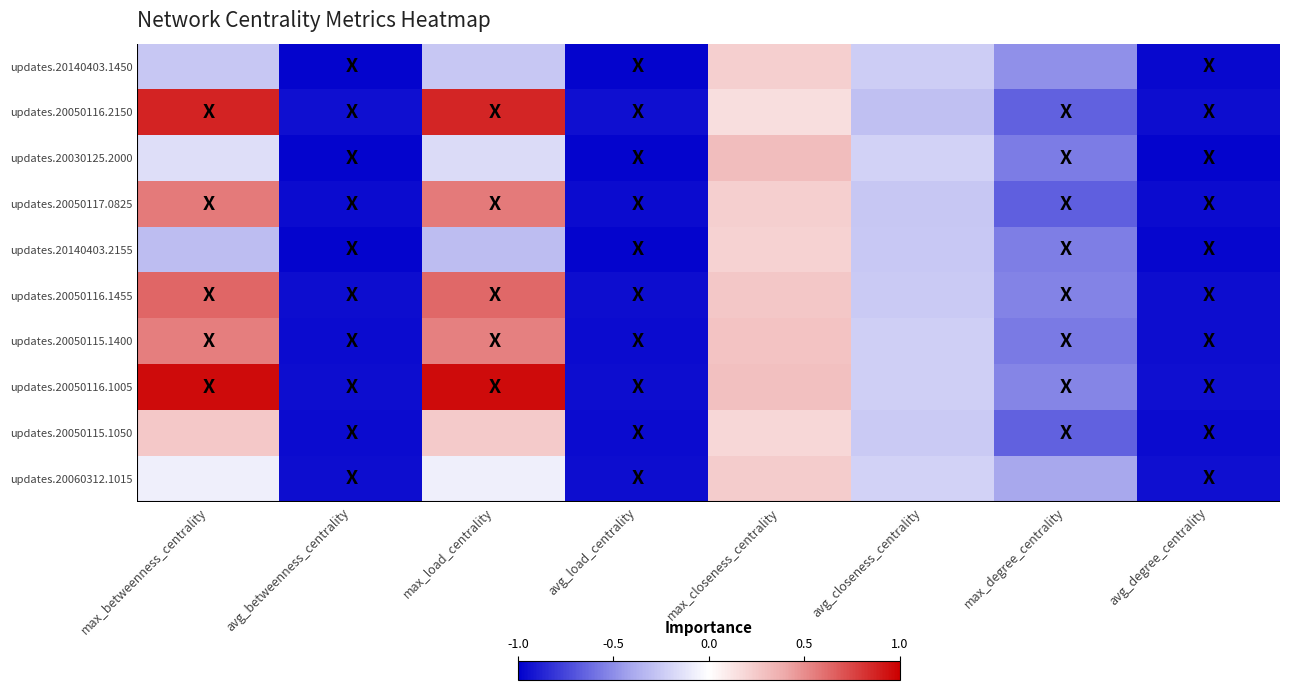

Reading left to right, transcribe all the data shown in this chart.

updates.20140403.1450: max_betweenness_centrality=-0.3	avg_betweenness_centrality=-1.0	max_load_centrality=-0.3	avg_load_centrality=-1.0	max_closeness_centrality=0.2	avg_closeness_centrality=-0.2	max_degree_centrality=-0.5	avg_degree_centrality=-1.0
updates.20050116.2150: max_betweenness_centrality=0.9	avg_betweenness_centrality=-0.9	max_load_centrality=0.9	avg_load_centrality=-0.9	max_closeness_centrality=0.2	avg_closeness_centrality=-0.3	max_degree_centrality=-0.7	avg_degree_centrality=-0.9
updates.20030125.2000: max_betweenness_centrality=-0.2	avg_betweenness_centrality=-1.0	max_load_centrality=-0.2	avg_load_centrality=-1.0	max_closeness_centrality=0.3	avg_closeness_centrality=-0.2	max_degree_centrality=-0.6	avg_degree_centrality=-1.0
updates.20050117.0825: max_betweenness_centrality=0.6	avg_betweenness_centrality=-1.0	max_load_centrality=0.6	avg_load_centrality=-1.0	max_closeness_centrality=0.2	avg_closeness_centrality=-0.3	max_degree_centrality=-0.7	avg_degree_centrality=-1.0
updates.20140403.2155: max_betweenness_centrality=-0.3	avg_betweenness_centrality=-1.0	max_load_centrality=-0.3	avg_load_centrality=-1.0	max_closeness_centrality=0.2	avg_closeness_centrality=-0.3	max_degree_centrality=-0.5	avg_degree_centrality=-1.0
updates.20050116.1455: max_betweenness_centrality=0.6	avg_betweenness_centrality=-0.9	max_load_centrality=0.6	avg_load_centrality=-0.9	max_closeness_centrality=0.3	avg_closeness_centrality=-0.2	max_degree_centrality=-0.5	avg_degree_centrality=-0.9
updates.20050115.1400: max_betweenness_centrality=0.5	avg_betweenness_centrality=-1.0	max_load_centrality=0.5	avg_load_centrality=-1.0	max_closeness_centrality=0.3	avg_closeness_centrality=-0.2	max_degree_centrality=-0.6	avg_degree_centrality=-0.9
updates.20050116.1005: max_betweenness_centrality=1.0	avg_betweenness_centrality=-0.9	max_load_centrality=1.0	avg_load_centrality=-0.9	max_closeness_centrality=0.3	avg_closeness_centrality=-0.2	max_degree_centrality=-0.5	avg_degree_centrality=-0.9
updates.20050115.1050: max_betweenness_centrality=0.3	avg_betweenness_centrality=-1.0	max_load_centrality=0.2	avg_load_centrality=-1.0	max_closeness_centrality=0.2	avg_closeness_centrality=-0.2	max_degree_centrality=-0.7	avg_degree_centrality=-1.0
updates.20060312.1015: max_betweenness_centrality=-0.1	avg_betweenness_centrality=-1.0	max_load_centrality=-0.1	avg_load_centrality=-1.0	max_closeness_centrality=0.2	avg_closeness_centrality=-0.2	max_degree_centrality=-0.4	avg_degree_centrality=-0.9